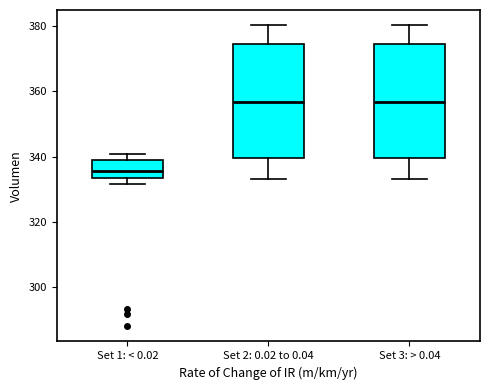

Reading left to right, read every box against the y-axis: the position of its median line, the range the box covers, and the ends of its whiskers. The values are not printed on the chart, so give them approximately, as read against the axis.

Set 1: < 0.02: median 336, box 334 to 340, whiskers 332 to 342
Set 2: 0.02 to 0.04: median 356, box 340 to 374, whiskers 334 to 380
Set 3: > 0.04: median 356, box 340 to 374, whiskers 334 to 380